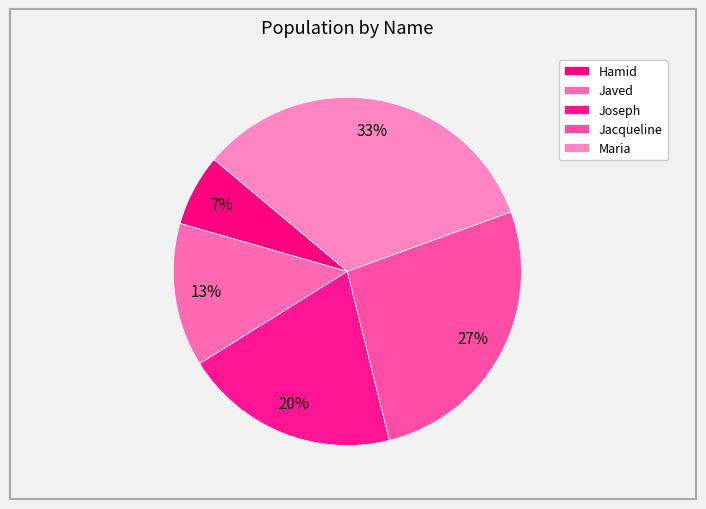

Is it true that Jacqueline is 34% of the pie?

False